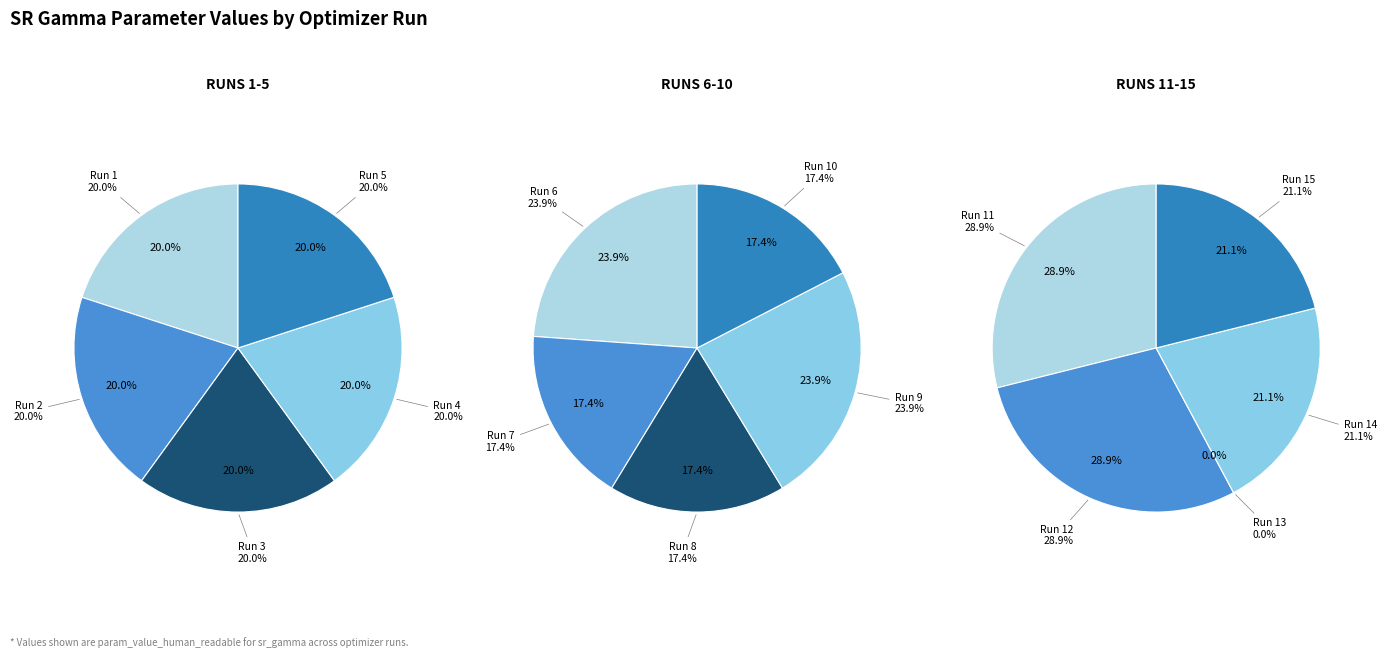

Does 4 represent more than half of the total?

No